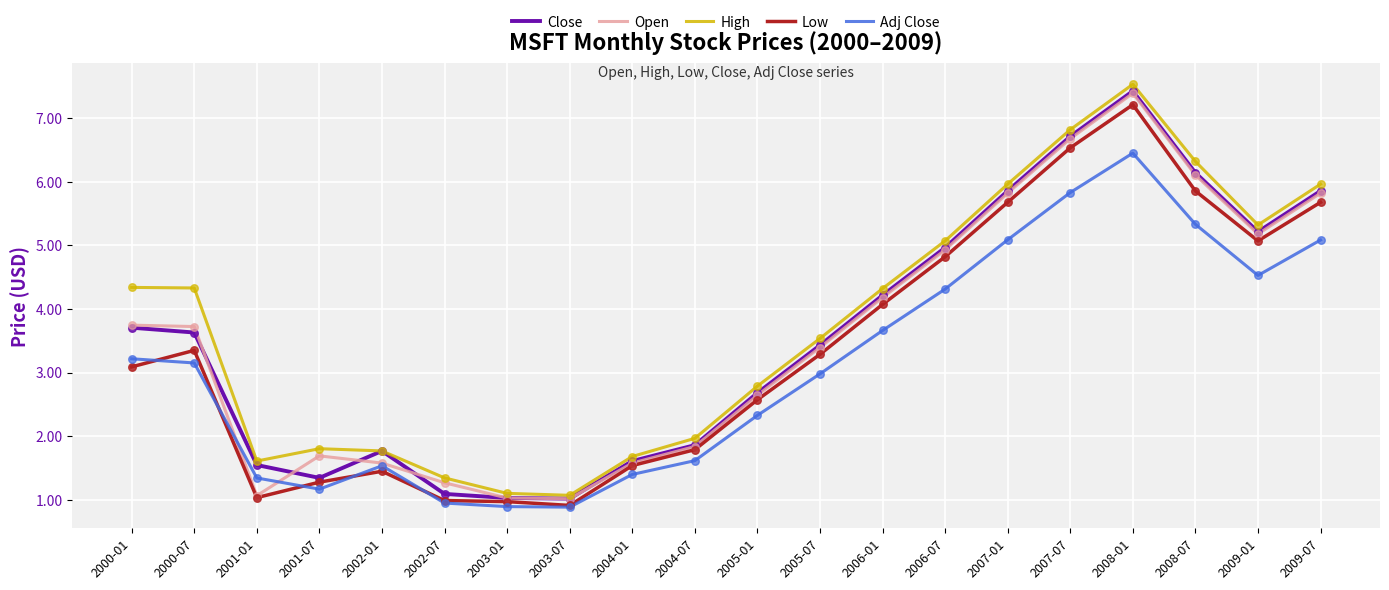

Which series has the largest total across all categories?

High